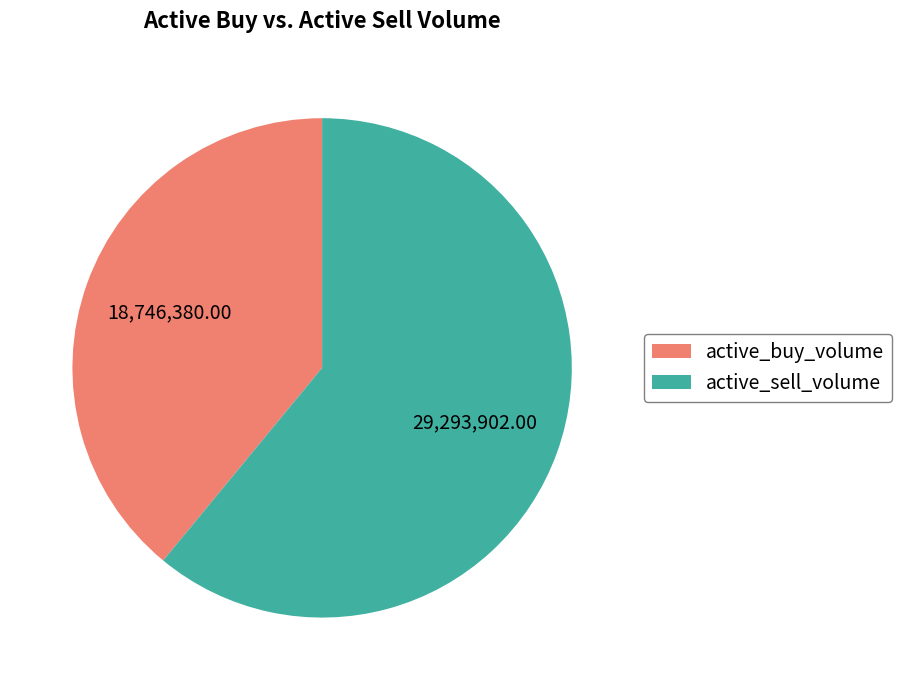

Is active_buy_volume the majority of the pie?

No